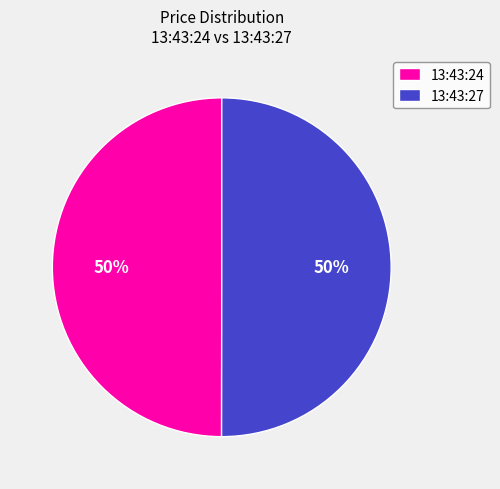

Do 13:43:24 and 13:43:27 together represent more than half of the pie?

Yes